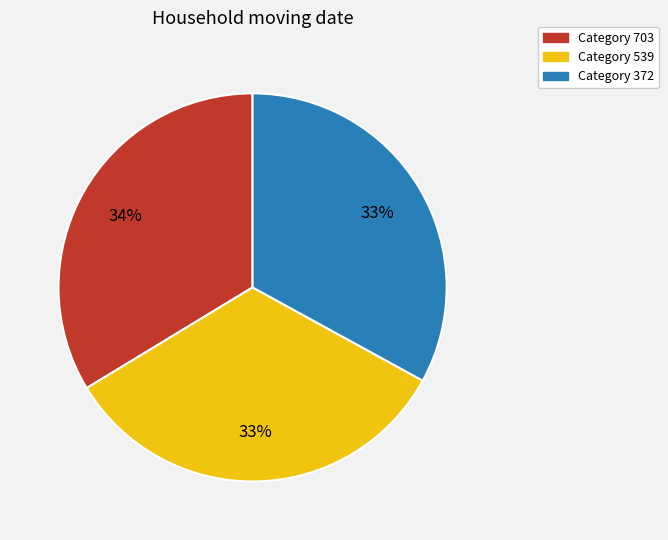

How many segments does this pie chart have?

3